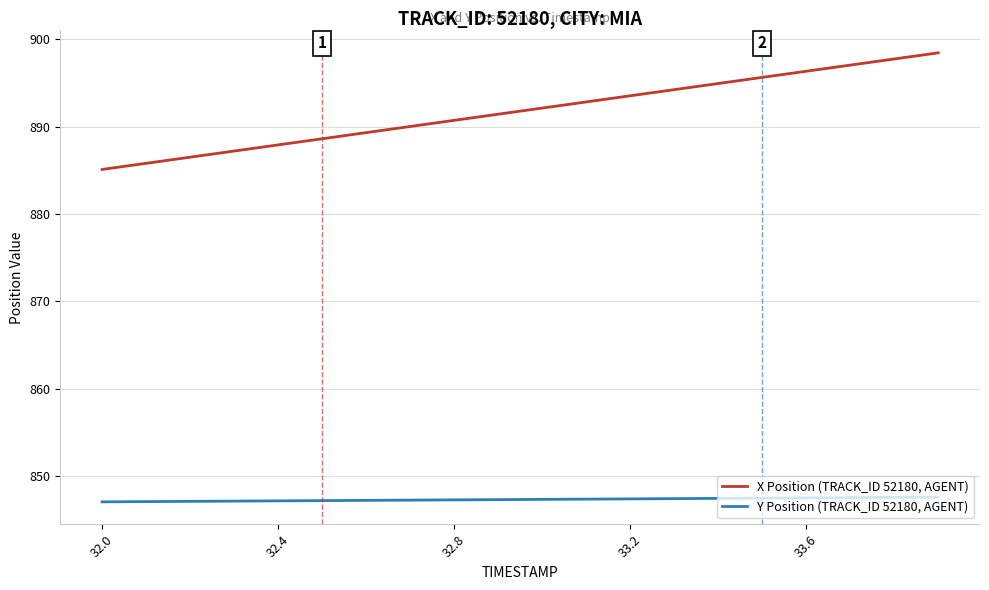

Which series has the widest spread of values?

X Position (TRACK_ID 52180, AGENT)